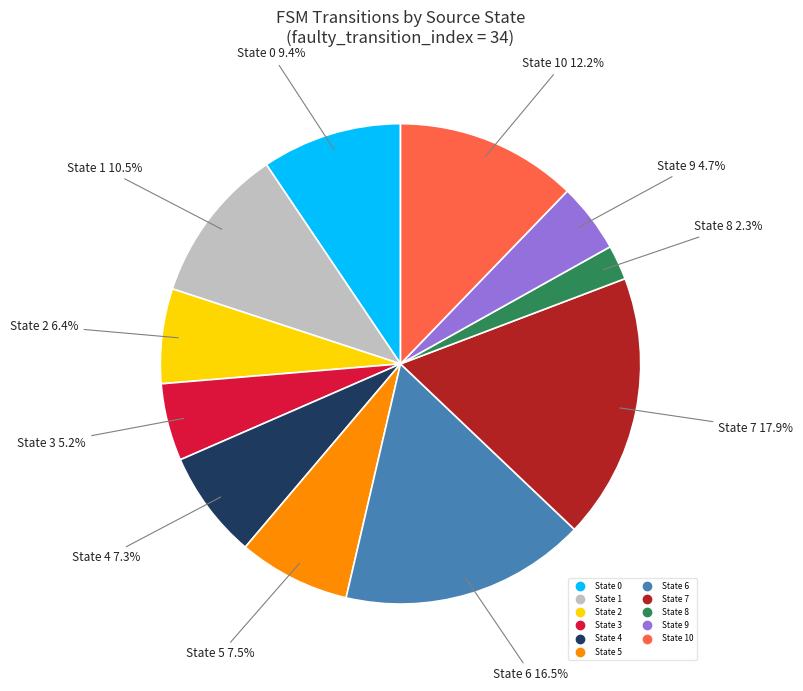

Does any single category account for the majority?

No